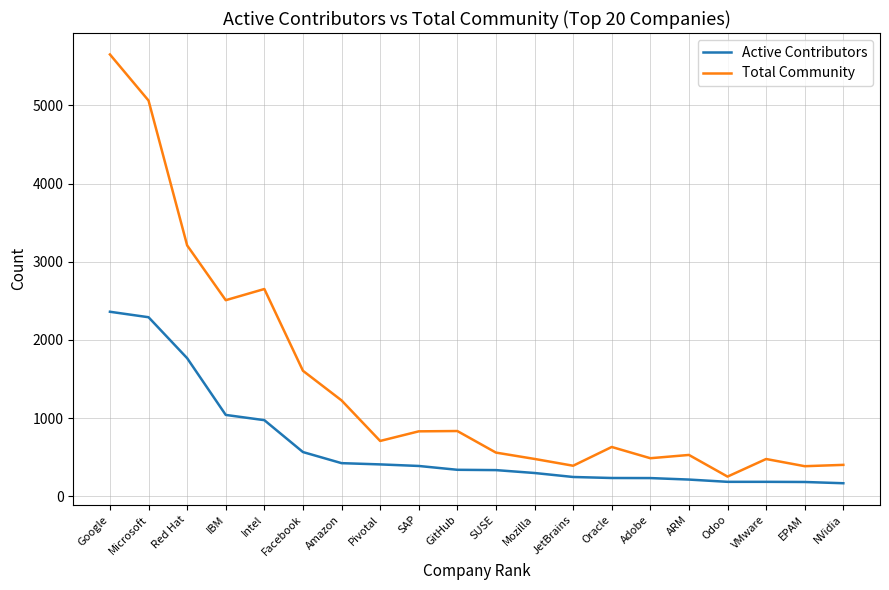

Which series has the largest range (max minus min)?

Total Community